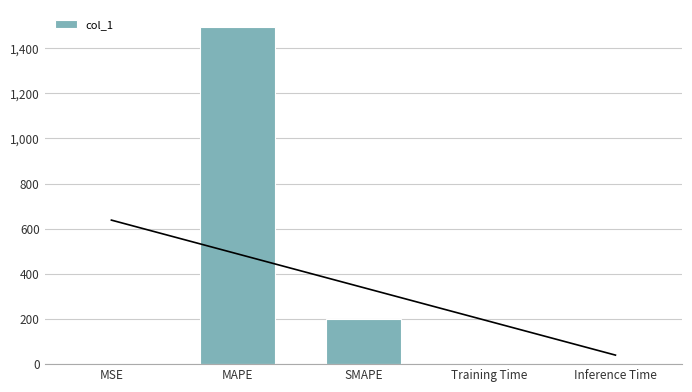

Rank the categories by value from highest to lowest.

MAPE, SMAPE, Training Time, MSE, Inference Time